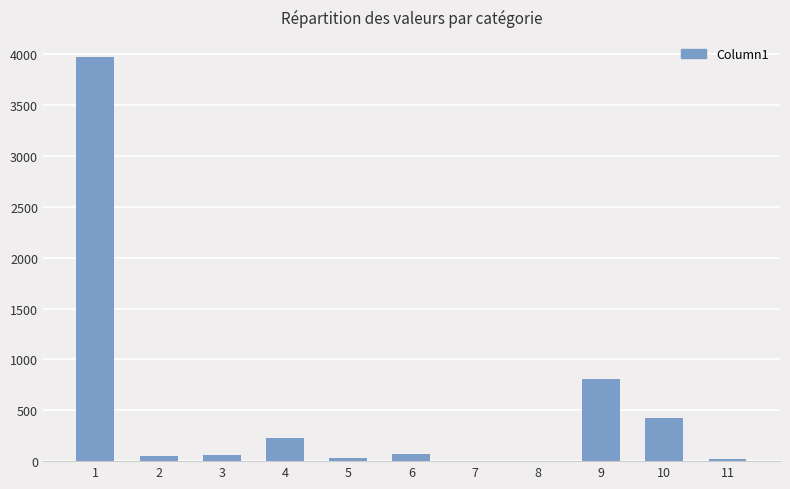

What is the sum of all values?

5673.0